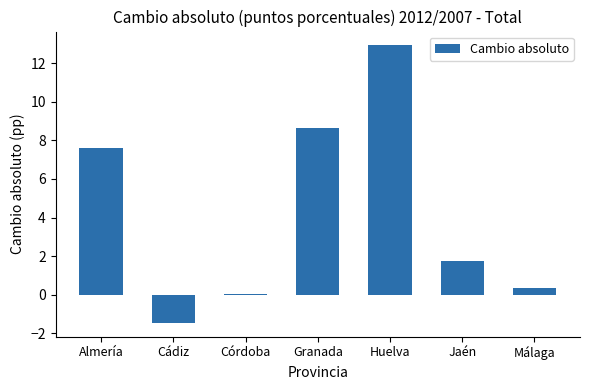

What is the label of the 1st bar from the left?

Almería